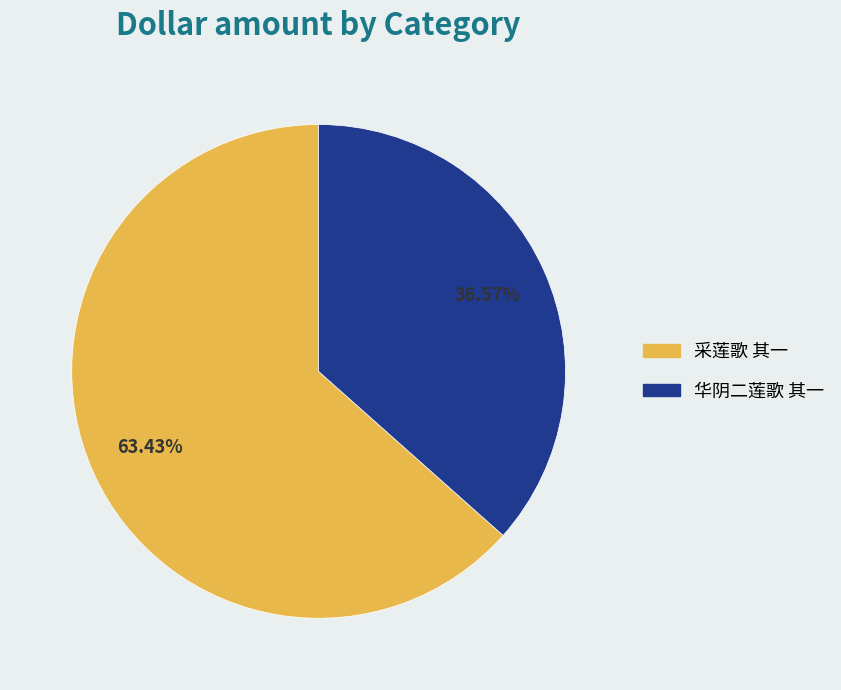

Which has a higher value, 采莲歌 其一 or 华阴二莲歌 其一?

采莲歌 其一